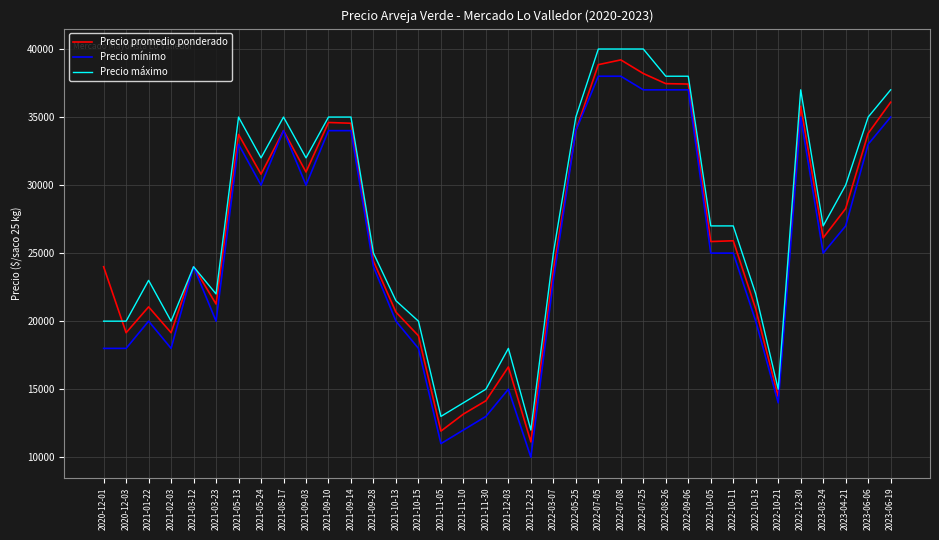

How many lines are shown in the chart?

3